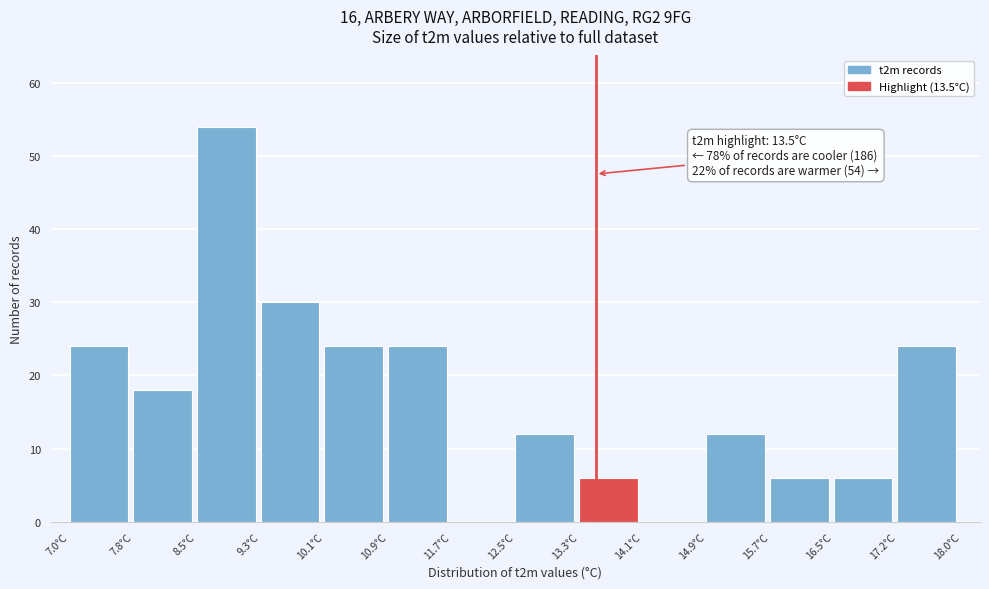

Which range on the x-axis has the tallest bar?

8.5 to 9.3